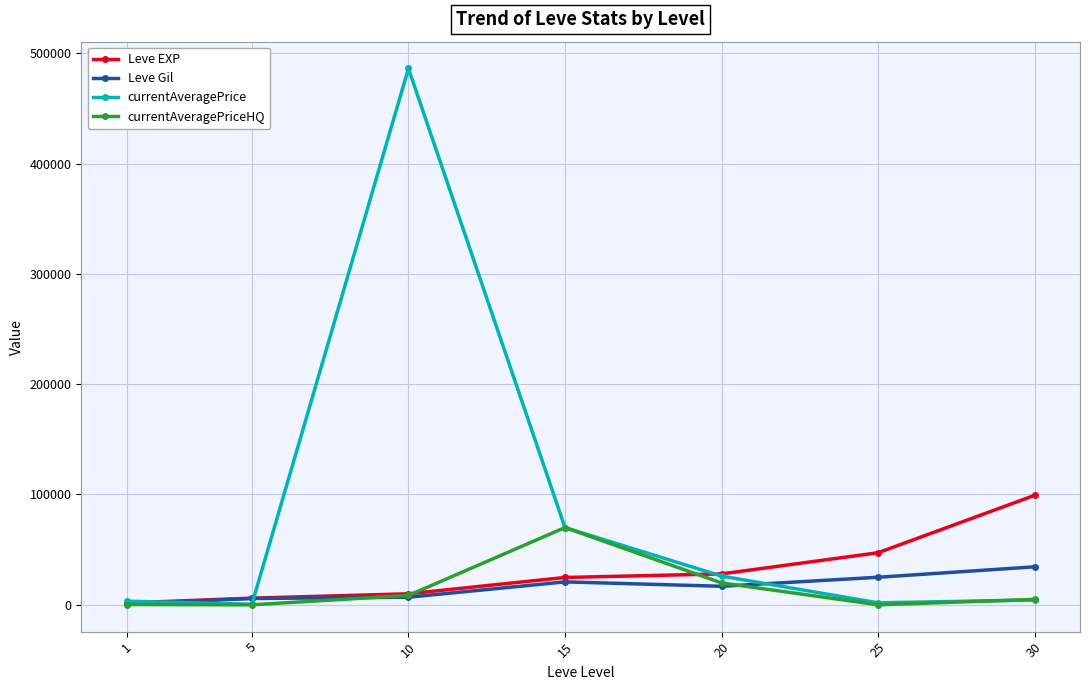

At which label is currentAveragePrice closest to 243336?

15